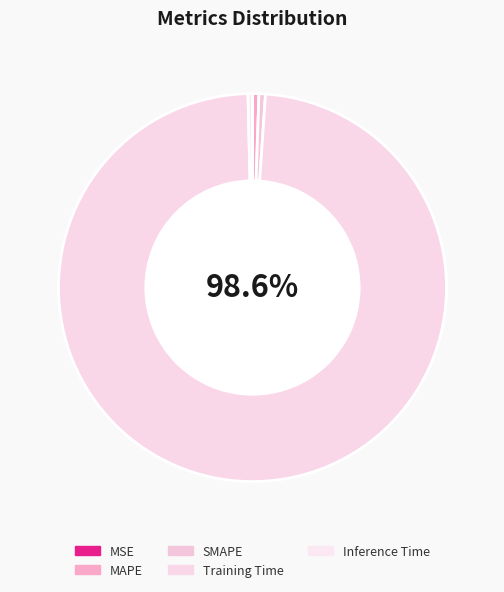

Which slice is the smallest?

MSE